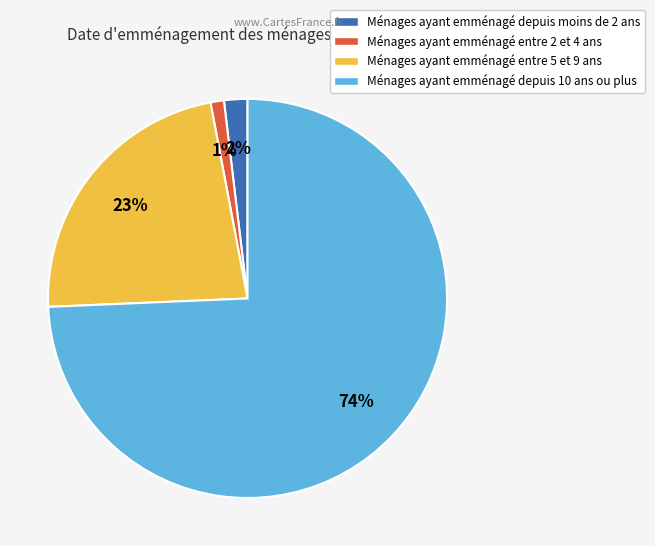

Which slice is the smallest?

Ménages ayant emménagé entre 2 et 4 ans